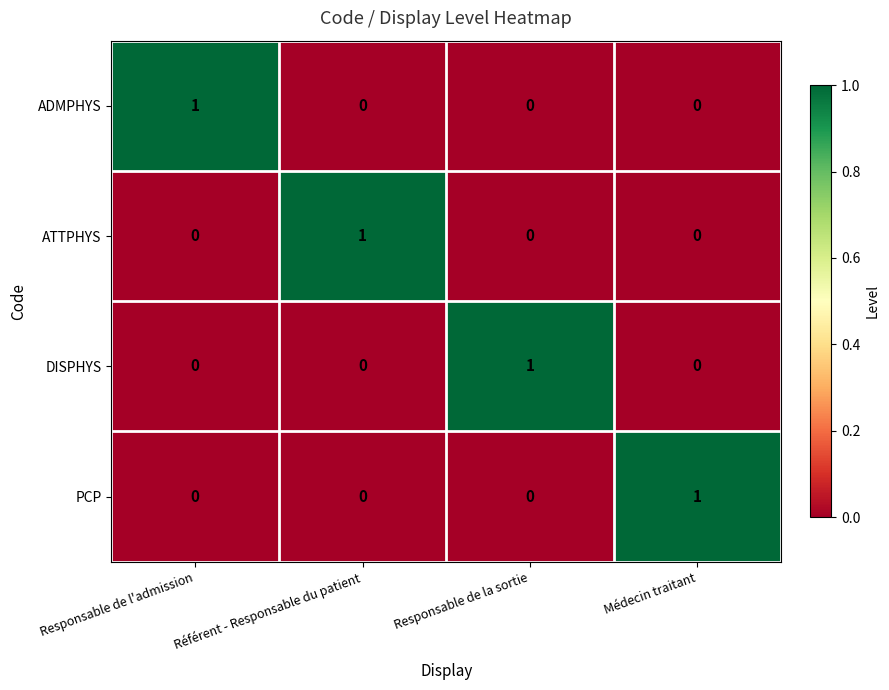

At how many categories does at least one series exceed 0?

4